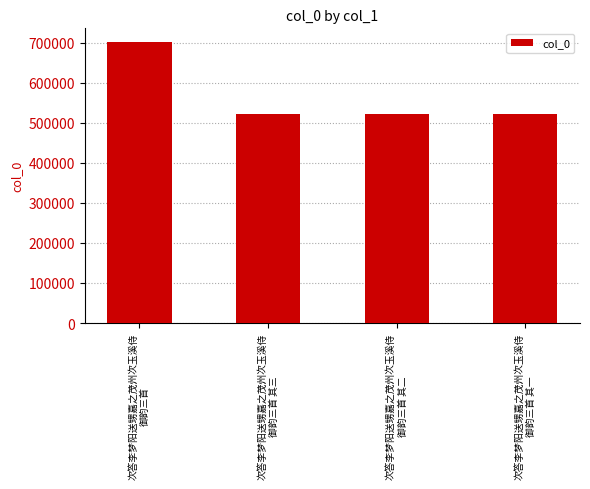

At which category does the chart reach its peak across all series?

次答李梦阳送甥嘉之茂州次玉溪侍
御韵三首